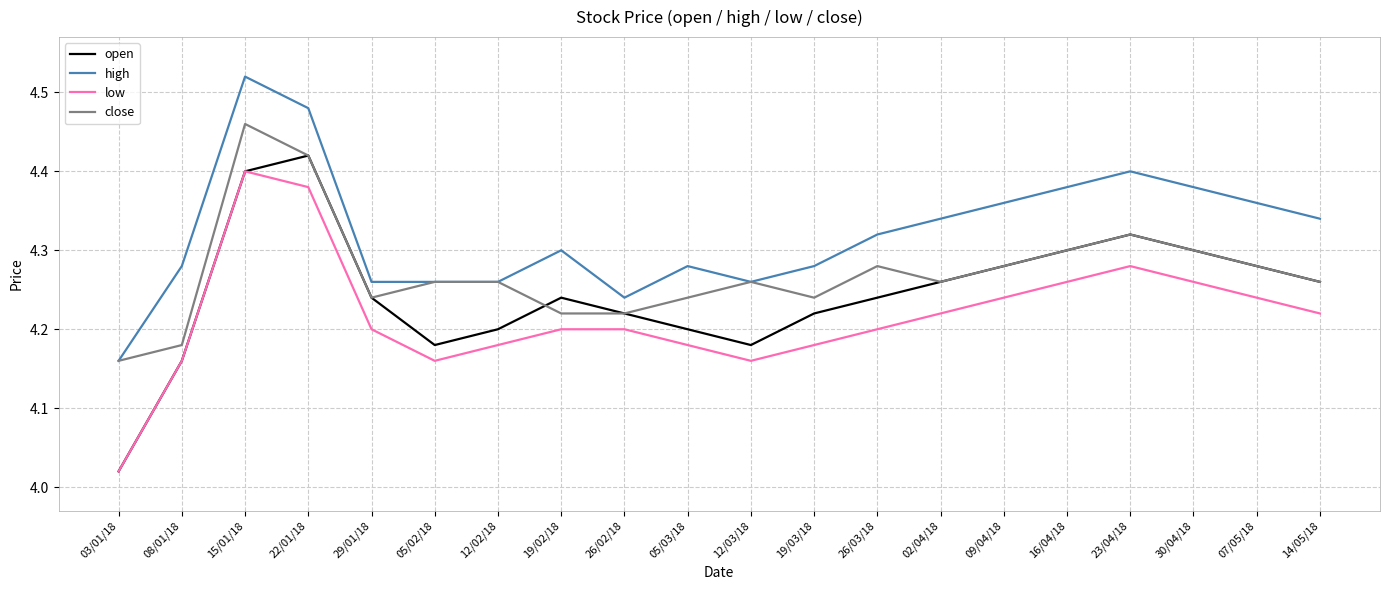

What is the difference between the maximum and minimum values in the open series?

0.4